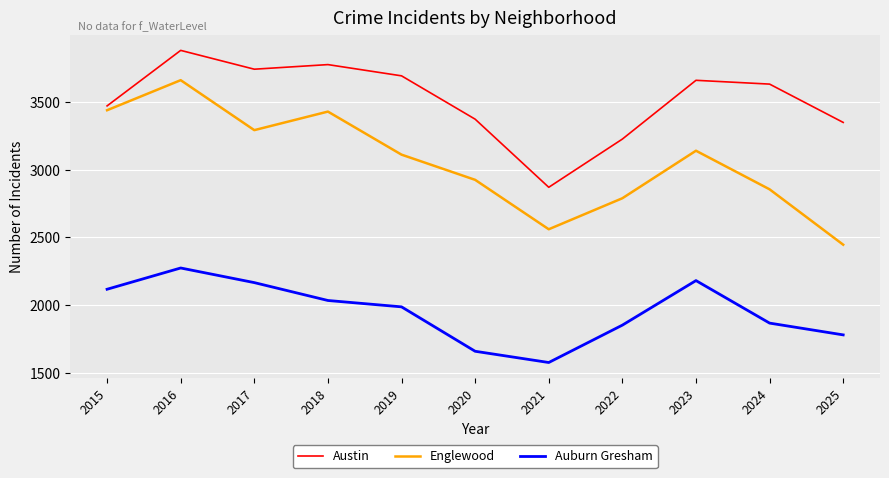

The Auburn Gresham series shows 1432 at 2016. True or false?

False